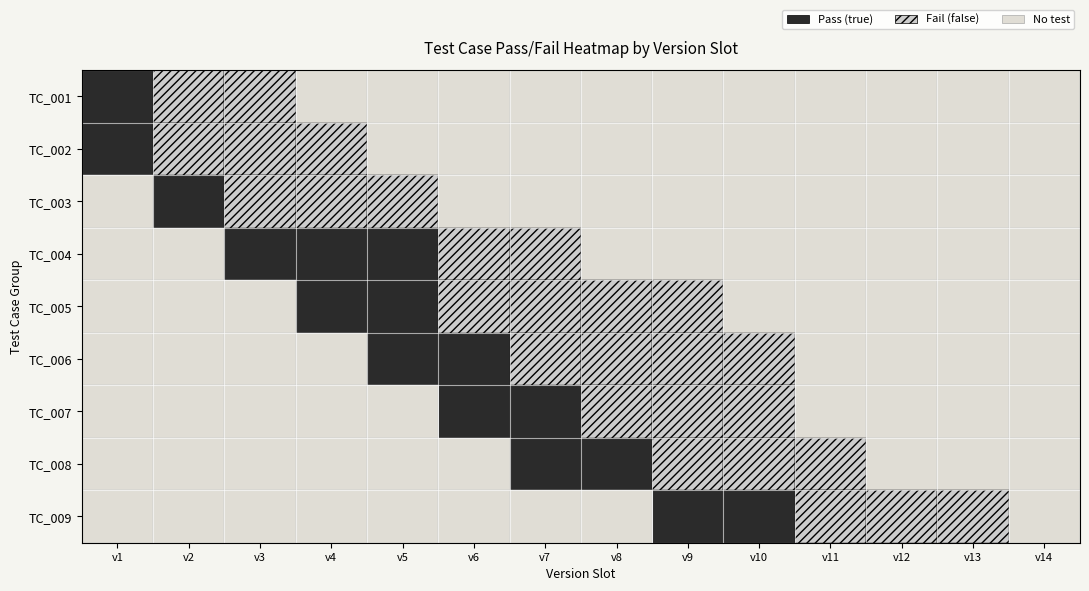

Reading left to right, what are all the values shown in this chart?

TC_001: v1=2	v2=1	v3=1	v4=0	v5=0	v6=0	v7=0	v8=0	v9=0	v10=0	v11=0	v12=0	v13=0	v14=0
TC_002: v1=2	v2=1	v3=1	v4=1	v5=0	v6=0	v7=0	v8=0	v9=0	v10=0	v11=0	v12=0	v13=0	v14=0
TC_003: v1=0	v2=2	v3=1	v4=1	v5=1	v6=0	v7=0	v8=0	v9=0	v10=0	v11=0	v12=0	v13=0	v14=0
TC_004: v1=0	v2=0	v3=2	v4=2	v5=2	v6=1	v7=1	v8=0	v9=0	v10=0	v11=0	v12=0	v13=0	v14=0
TC_005: v1=0	v2=0	v3=0	v4=2	v5=2	v6=1	v7=1	v8=1	v9=1	v10=0	v11=0	v12=0	v13=0	v14=0
TC_006: v1=0	v2=0	v3=0	v4=0	v5=2	v6=2	v7=1	v8=1	v9=1	v10=1	v11=0	v12=0	v13=0	v14=0
TC_007: v1=0	v2=0	v3=0	v4=0	v5=0	v6=2	v7=2	v8=1	v9=1	v10=1	v11=0	v12=0	v13=0	v14=0
TC_008: v1=0	v2=0	v3=0	v4=0	v5=0	v6=0	v7=2	v8=2	v9=1	v10=1	v11=1	v12=0	v13=0	v14=0
TC_009: v1=0	v2=0	v3=0	v4=0	v5=0	v6=0	v7=0	v8=0	v9=2	v10=2	v11=1	v12=1	v13=1	v14=0